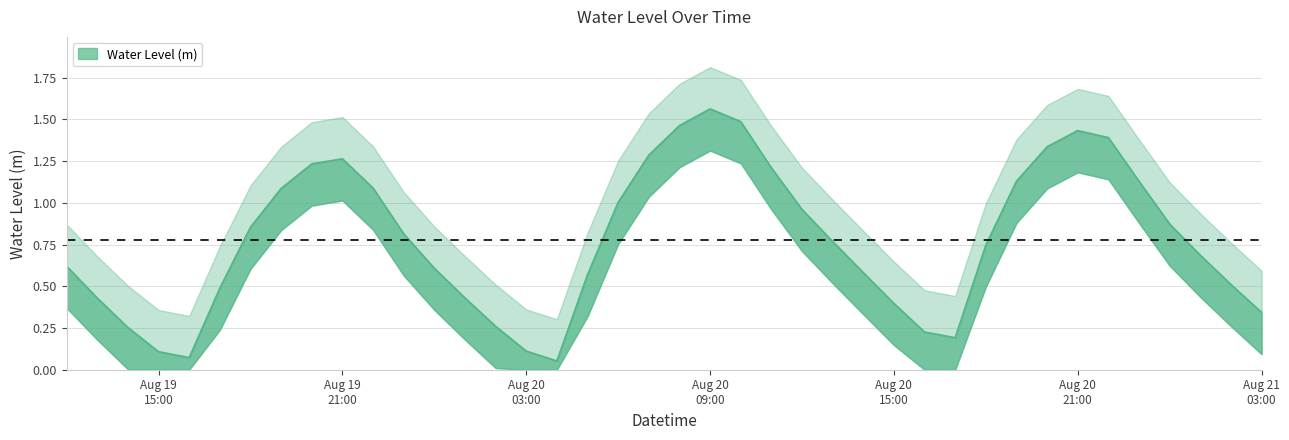

Which has a higher value, 2024-08-20 23:00:00 or 2024-08-20 05:00:00?

2024-08-20 23:00:00